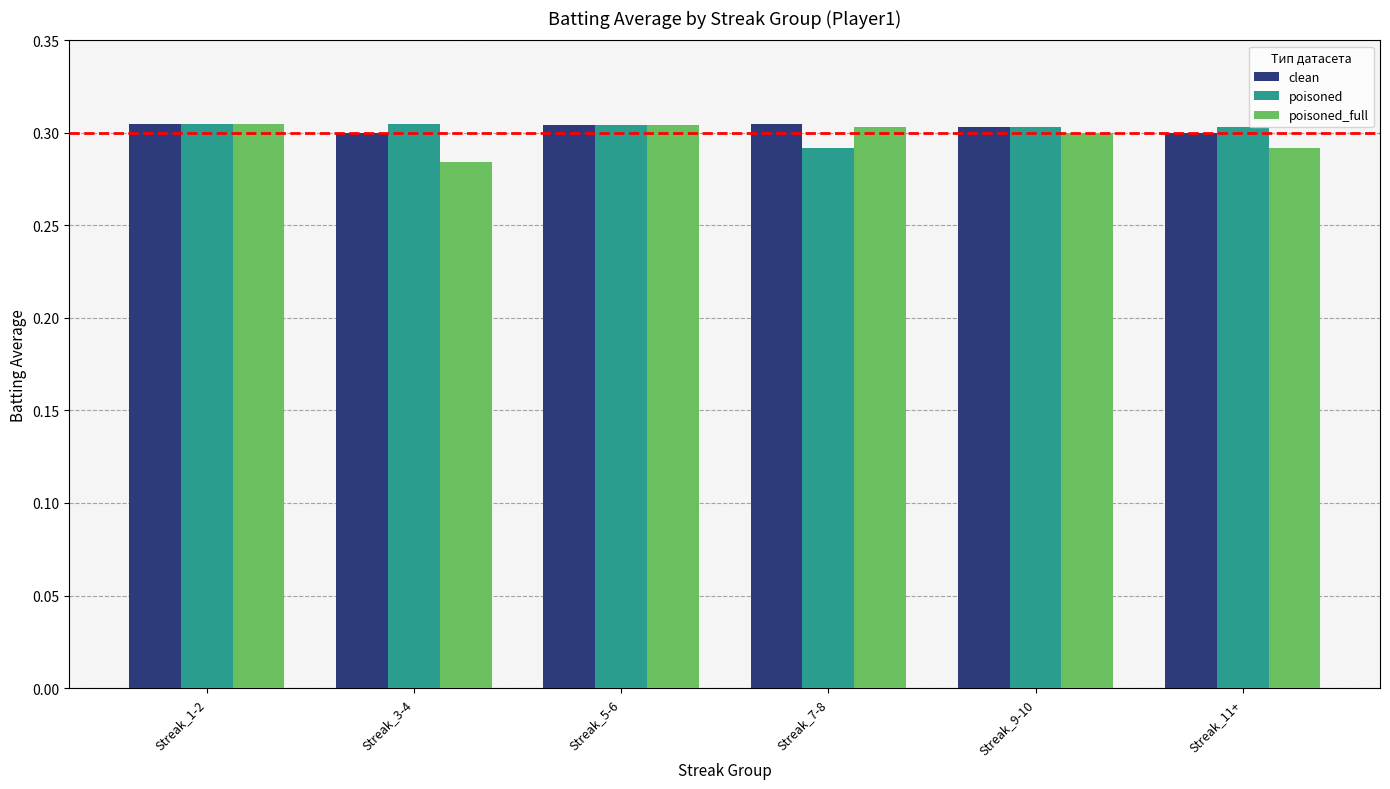

What is the sum of the poisoned values at Streak_9-10 and Streak_5-6?

0.6